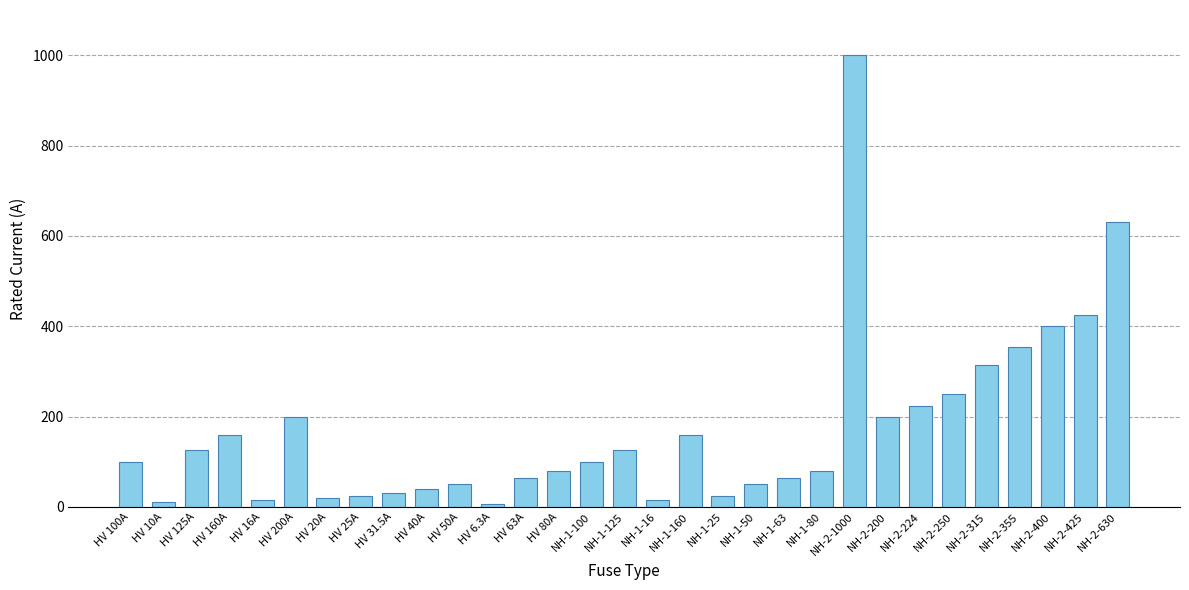

Count the number of data series in this chart.

1